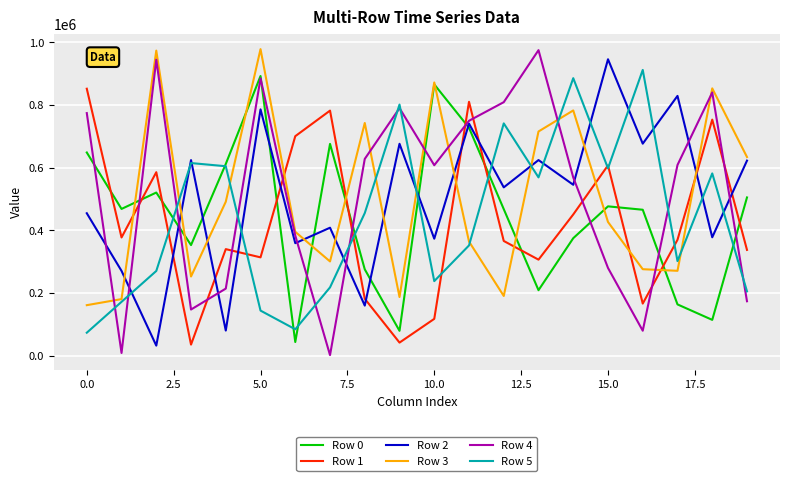

After their last crossing, which series has the higher values: Row 4 or Row 3?

Row 3